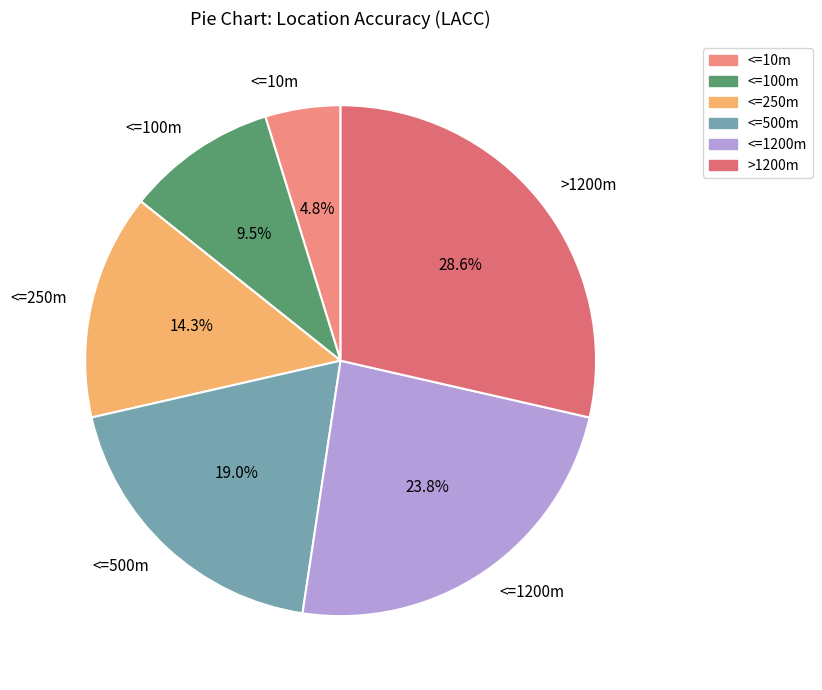

To the nearest percent, what is the average slice percentage?

17%